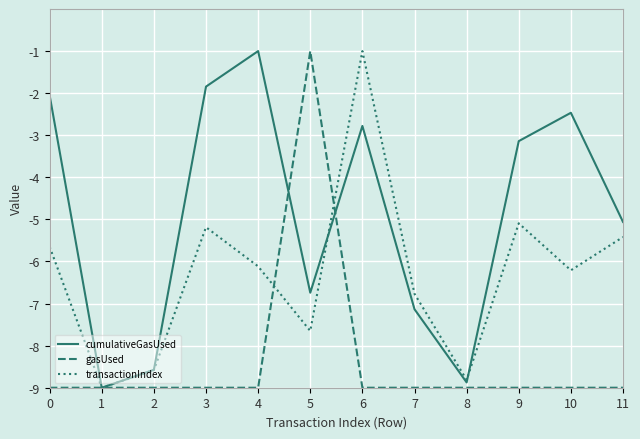

Reading left to right, transcribe all the data shown in this chart.

cumulativeGasUsed: -2.1	-9.0	-8.6	-1.8	-1.0	-6.7	-2.8	-7.1	-8.9	-3.1	-2.5	-5.1
gasUsed: -9.0	-9.0	-9.0	-9.0	-9.0	-1.0	-9.0	-9.0	-9.0	-9.0	-9.0	-9.0
transactionIndex: -5.7	-9.0	-8.6	-5.2	-6.1	-7.7	-1.0	-6.8	-8.8	-5.1	-6.2	-5.4